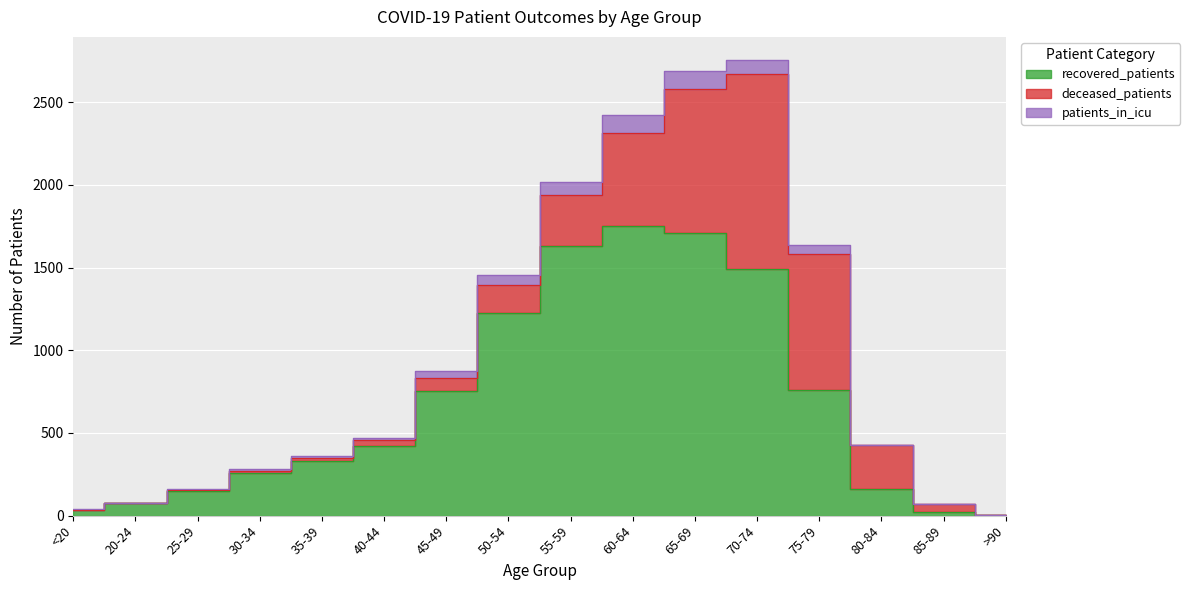

True or false: patients_in_icu and deceased_patients intersect in this chart.

True